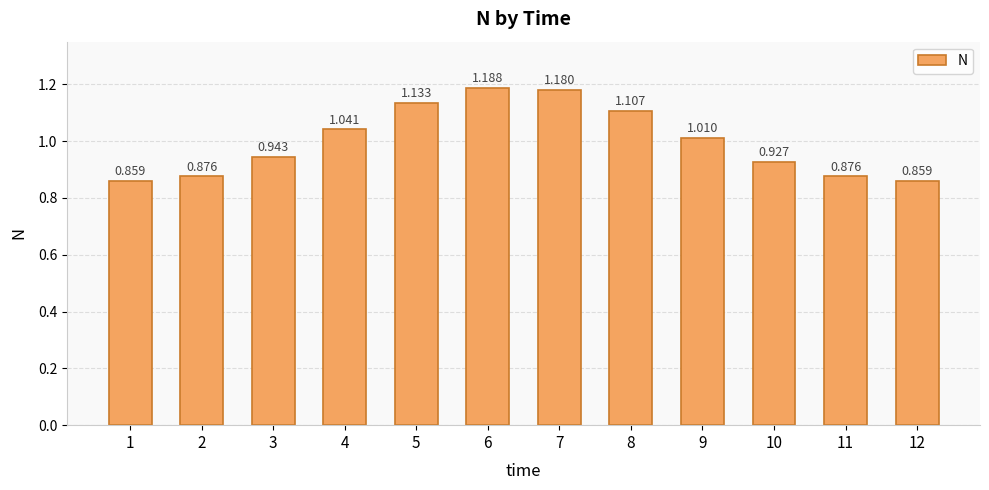

How many categories are shown in the chart?

12